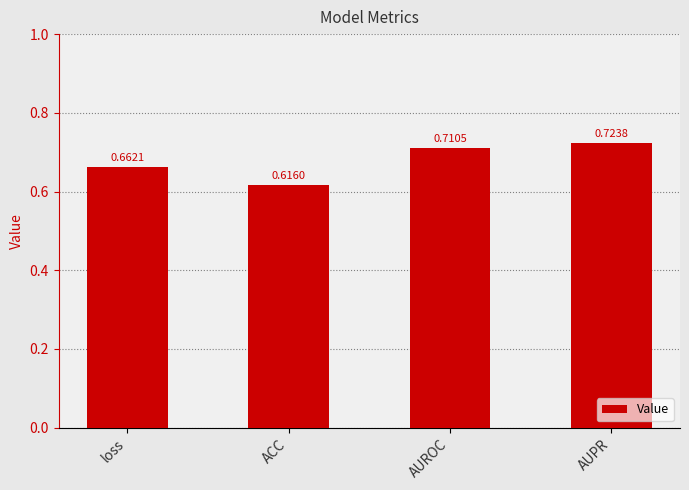

List the labels in order of value, smallest first.

ACC, loss, AUROC, AUPR